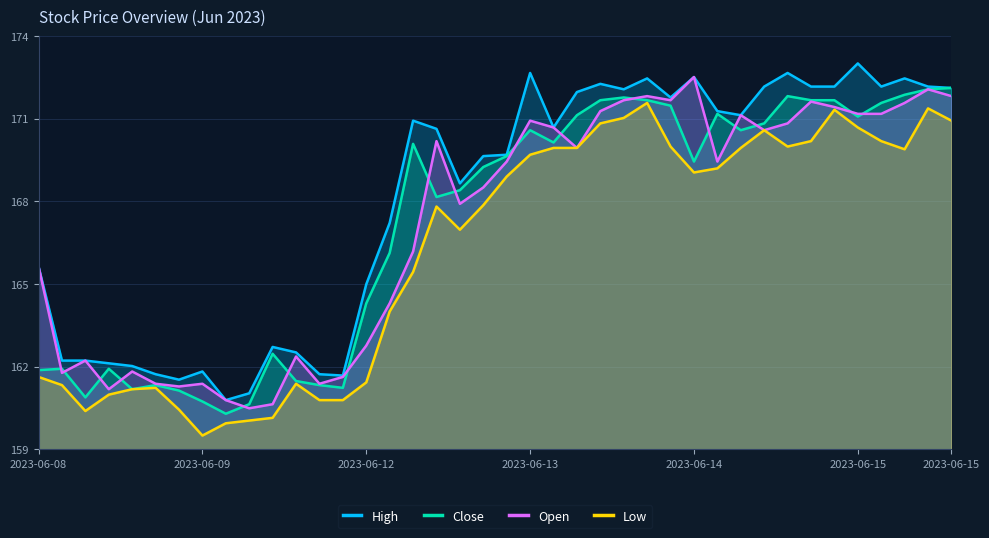

What is the average value of the Low series?

166.5